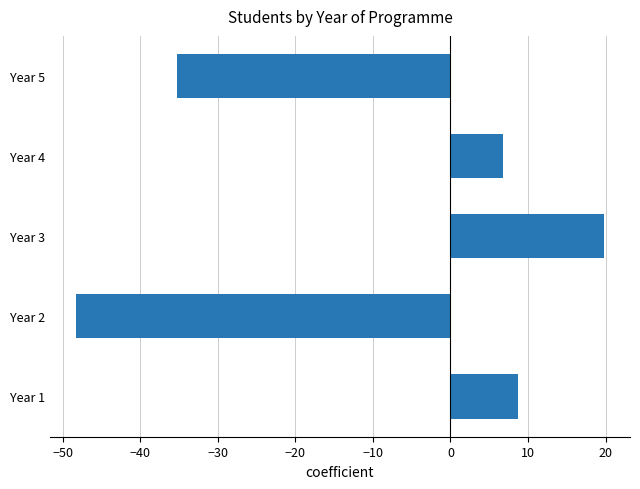

Is it true that the value at Year 4 is 4.5?

False